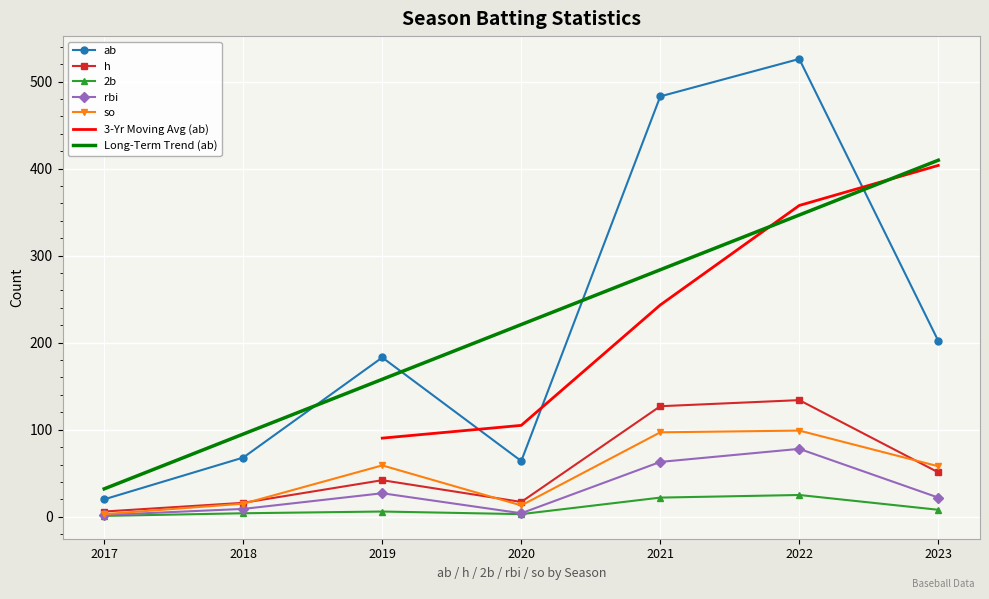

List the labels in order of ab value, largest first.

2022, 2021, 2023, 2019, 2018, 2020, 2017